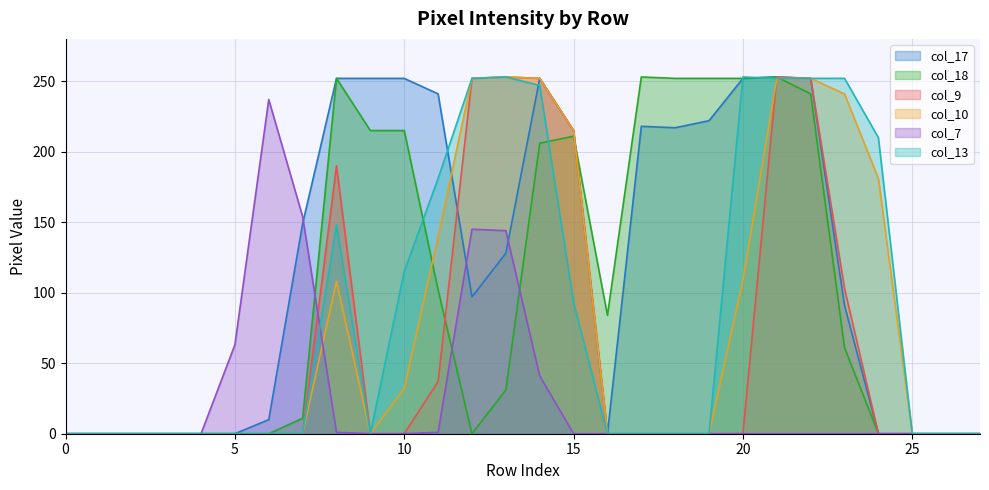

How many lines are shown in the chart?

6